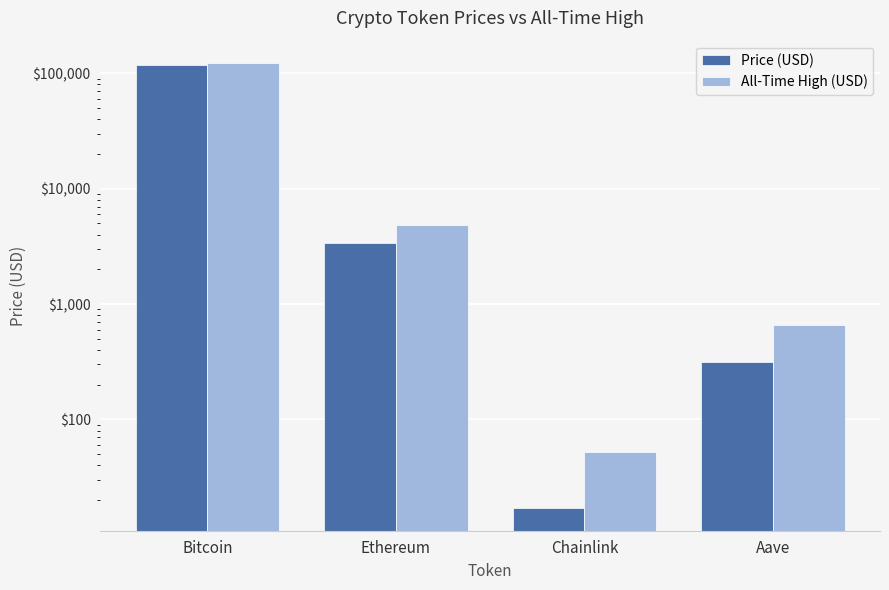

At which category is the sum across all series the highest?

Bitcoin